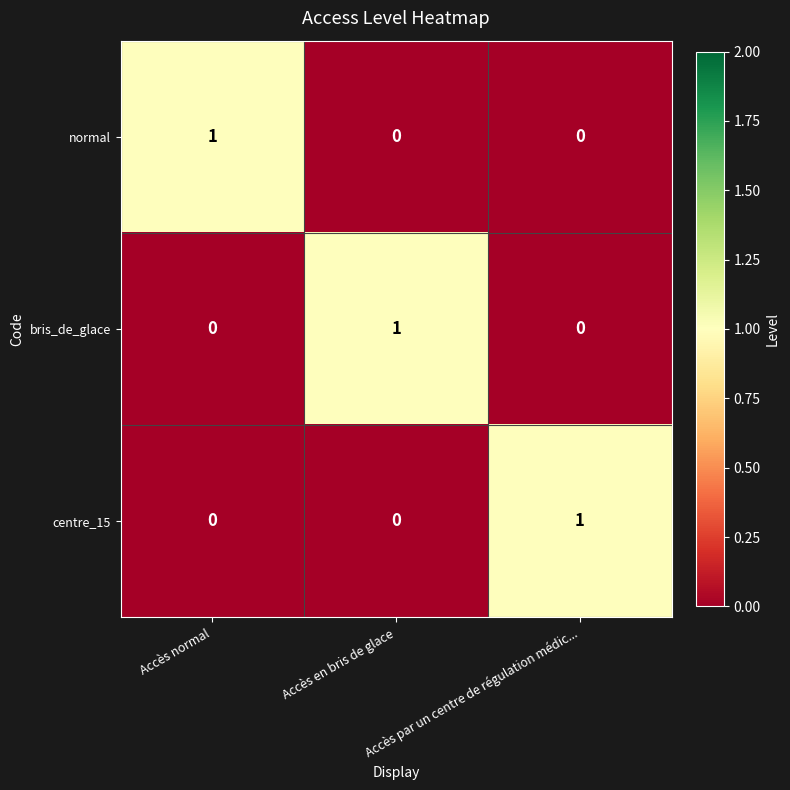

At which label does normal reach its peak?

Accès normal